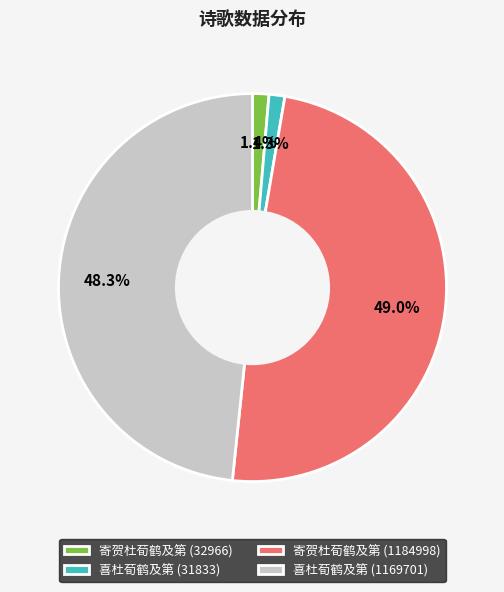

Does 喜杜荀鹤及第 (1169701) account for over 50% of the chart?

No